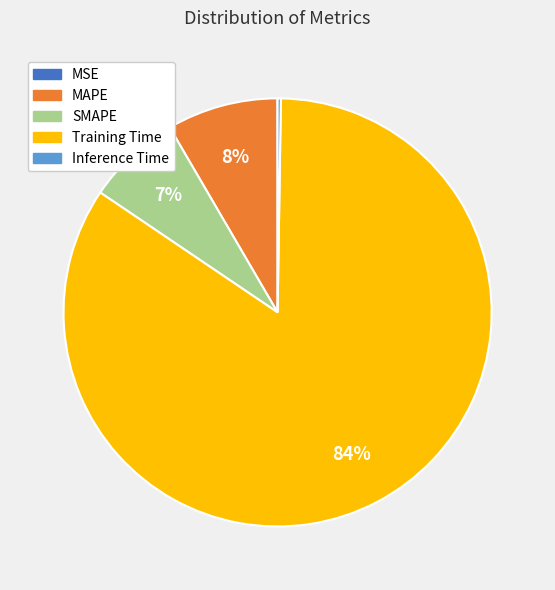

Between Training Time and SMAPE, which is larger?

Training Time